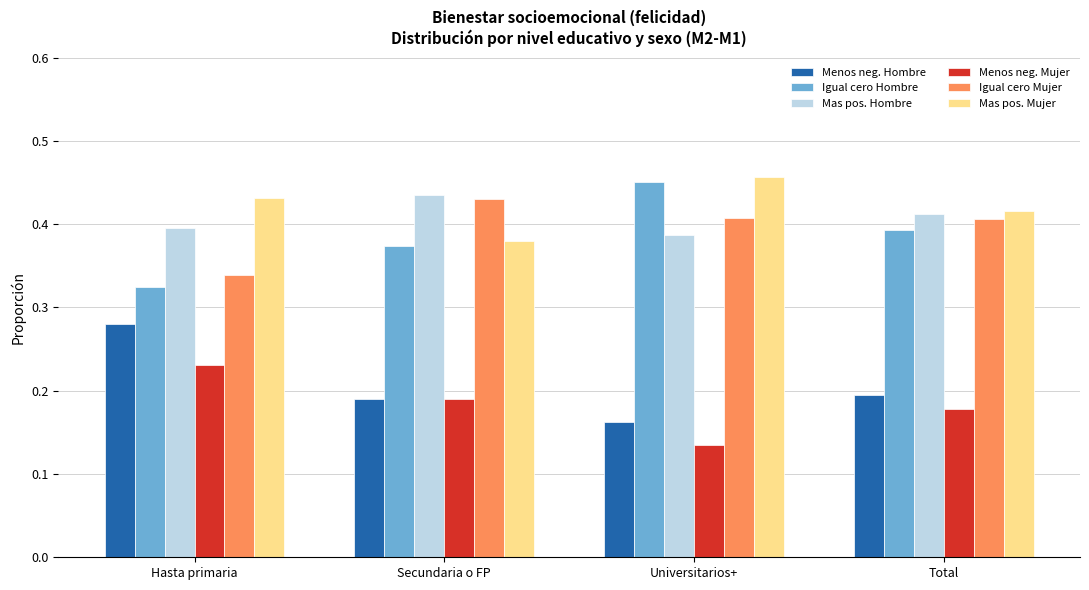

What is the total value across all series at Hasta primaria?

2.0